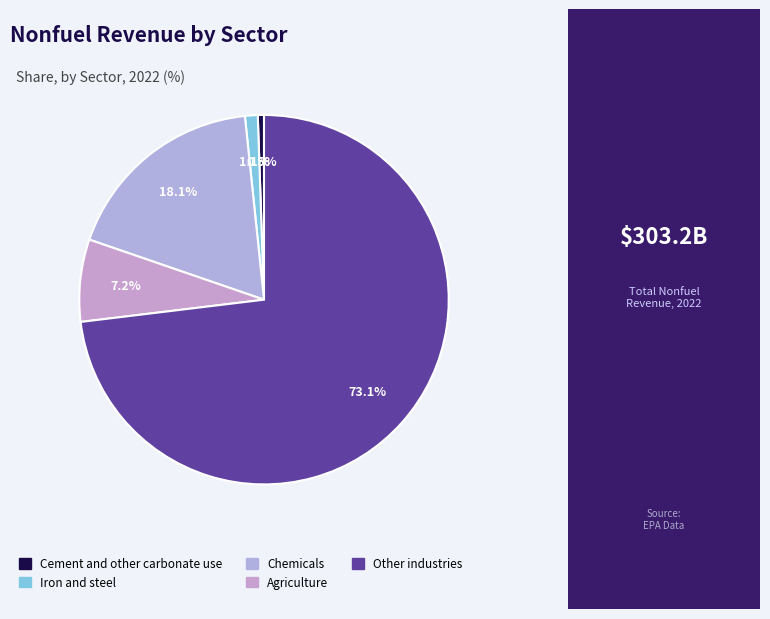

True or false: Iron and steel accounts for 11% of the total.

False